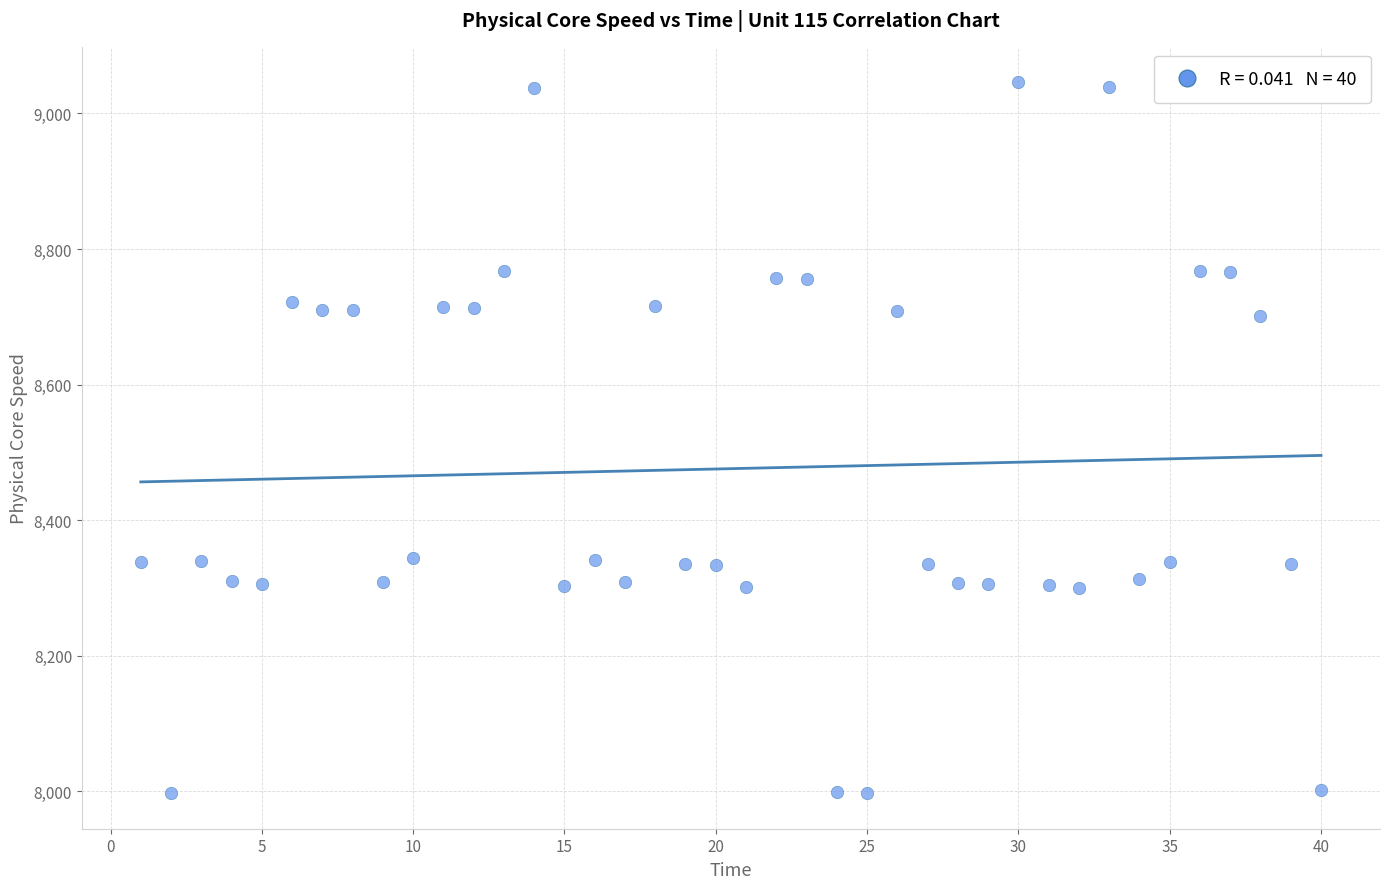

What is the range of Y values (max minus min)?

1048.3